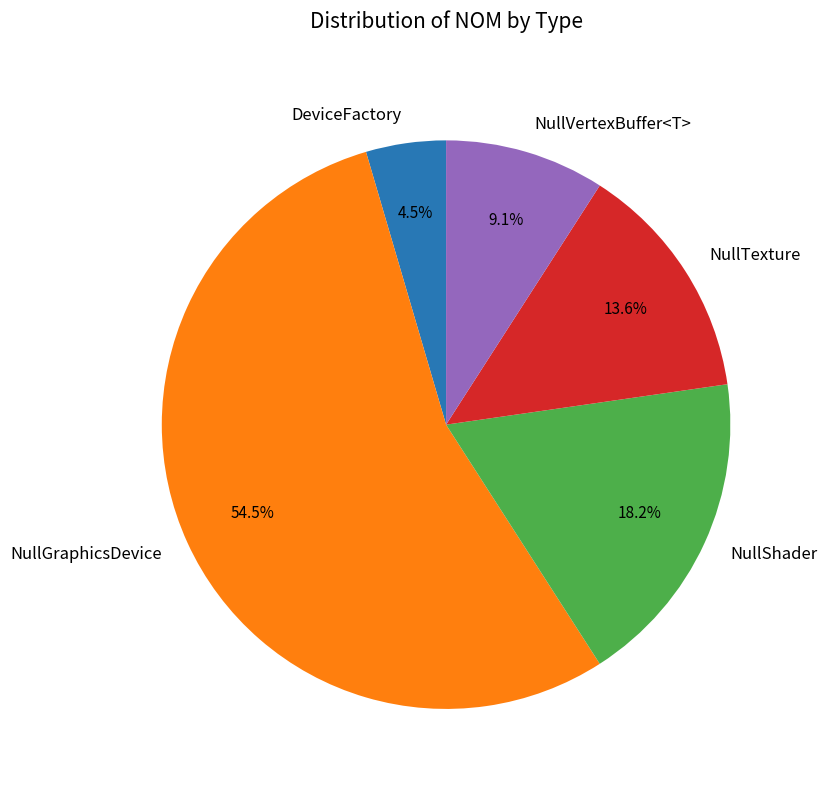

Combined, what portion of the pie is NullTexture and NullVertexBuffer<T>?

22.7%